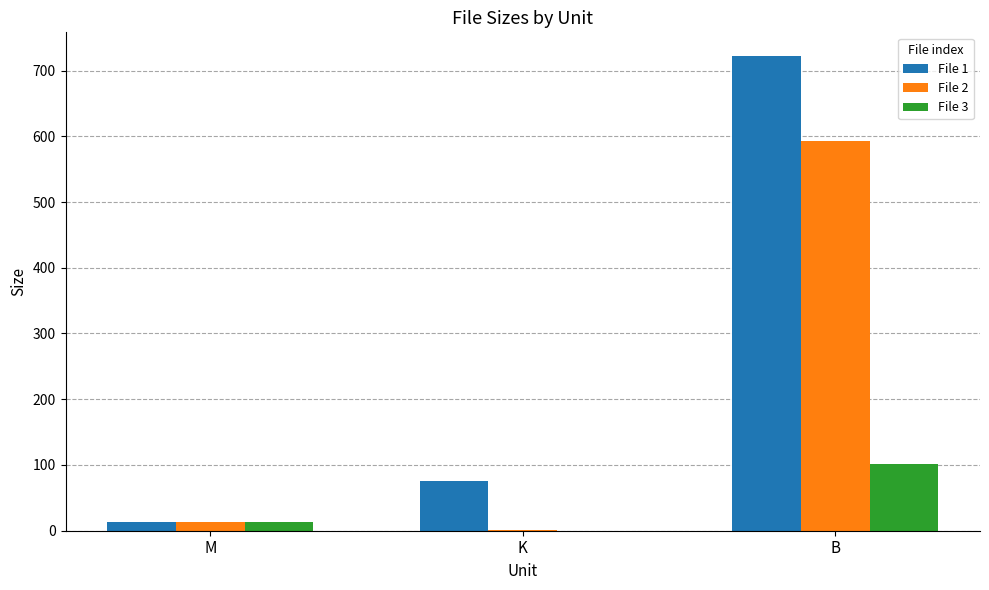

Reading left to right, transcribe all the data shown in this chart.

File 1: 13.2	76.3	722.0
File 2: 13.2	1.6	593.0
File 3: 13.1	0.0	102.0